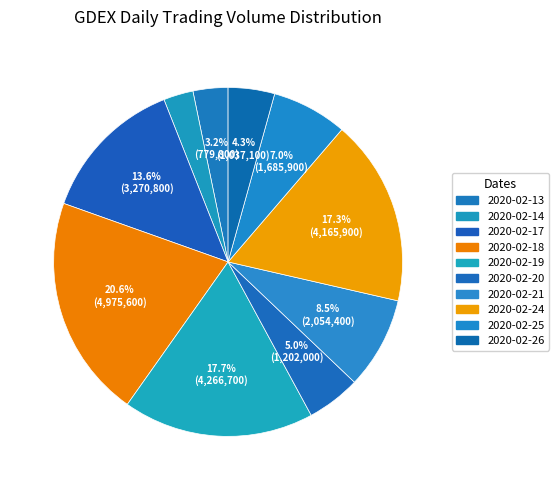

How many segments does this pie chart have?

10